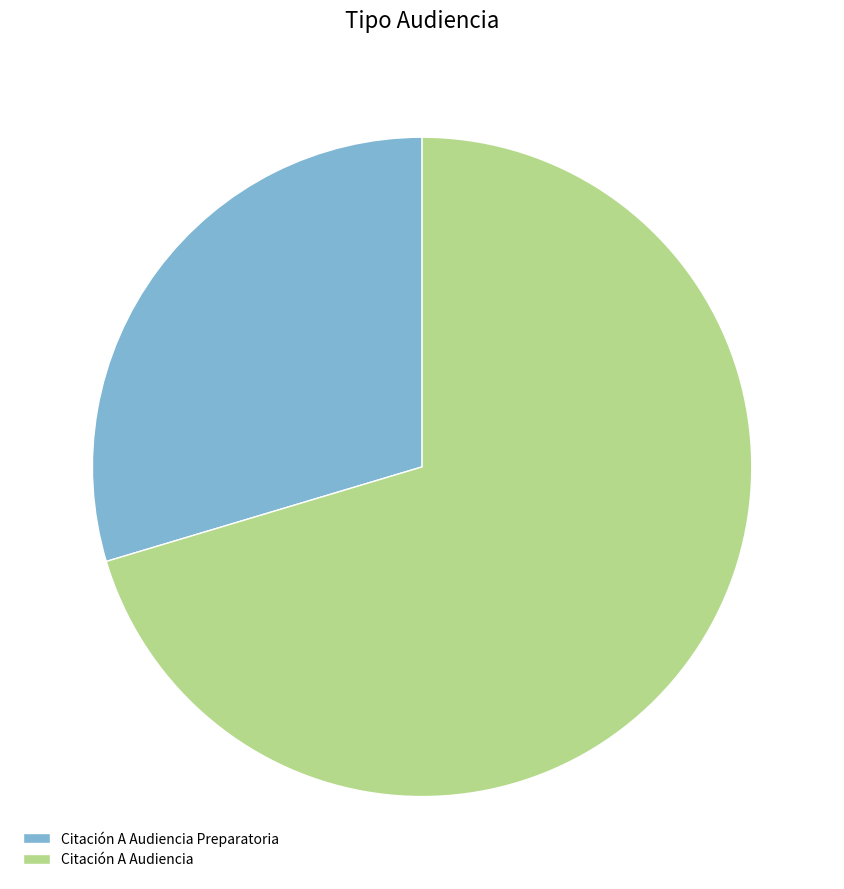

Between Citación A Audiencia and Citación A Audiencia Preparatoria, which is larger?

Citación A Audiencia